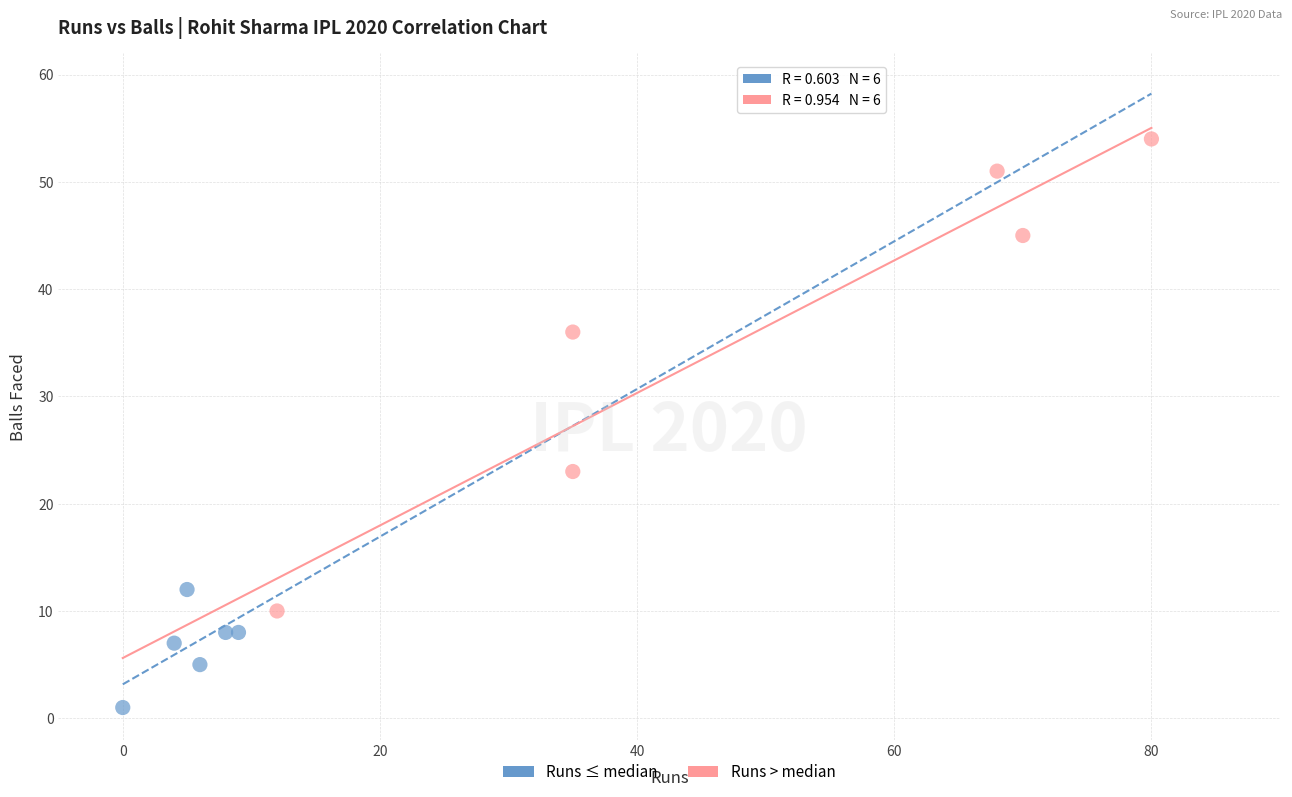

Which series contains the highest Y value?

Runs > median